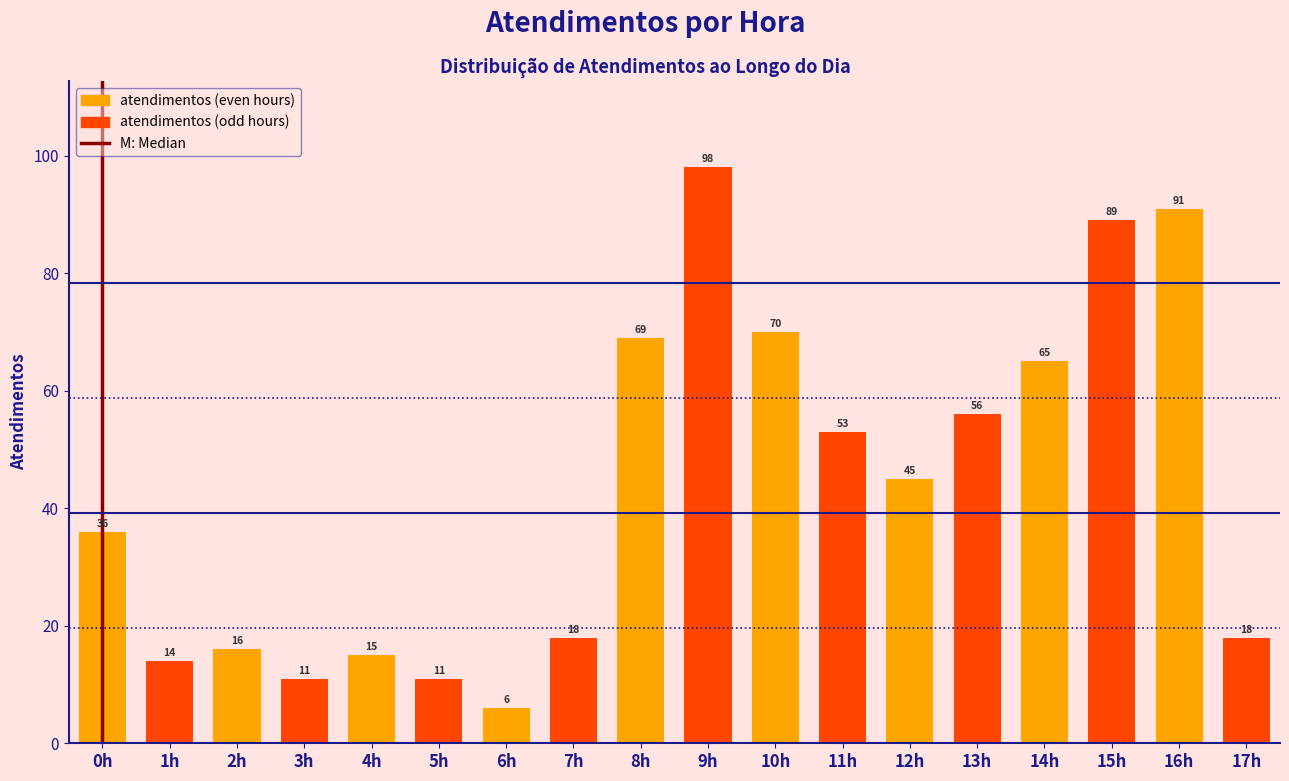

Reading right to left, what are all the values shown in this chart?

17h=18	16h=91	15h=89	14h=65	13h=56	12h=45	11h=53	10h=70	9h=98	8h=69	7h=18	6h=6	5h=11	4h=15	3h=11	2h=16	1h=14	0h=36